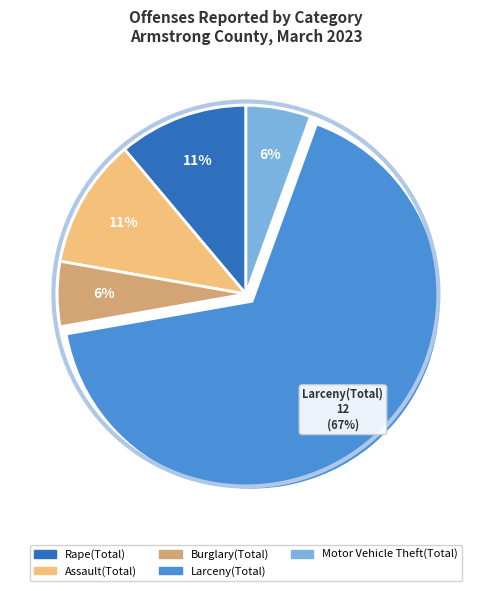

The Rape(Total) slice represents 1% of the pie. True or false?

False